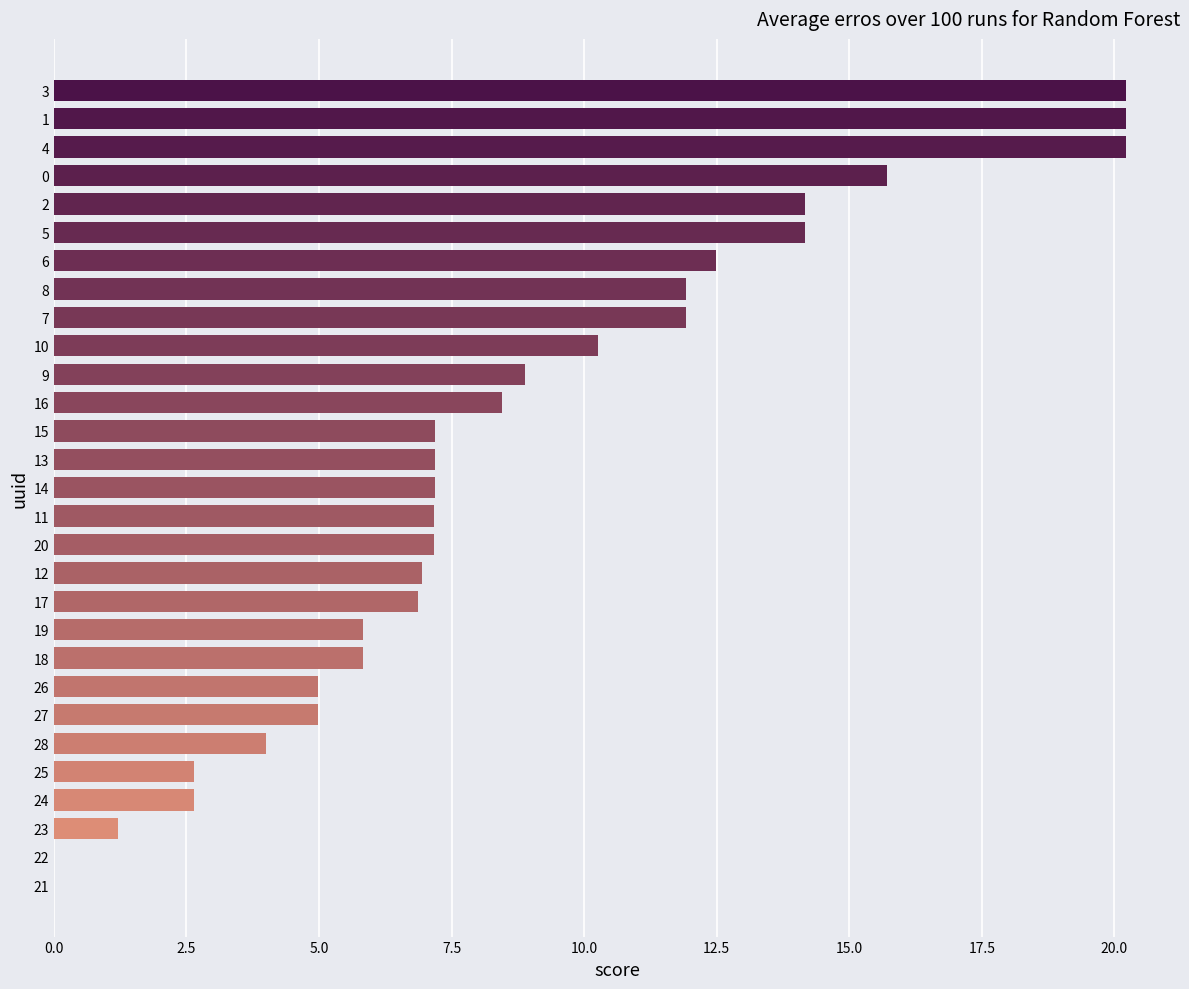

What is the maximum value shown in the chart?

20.2